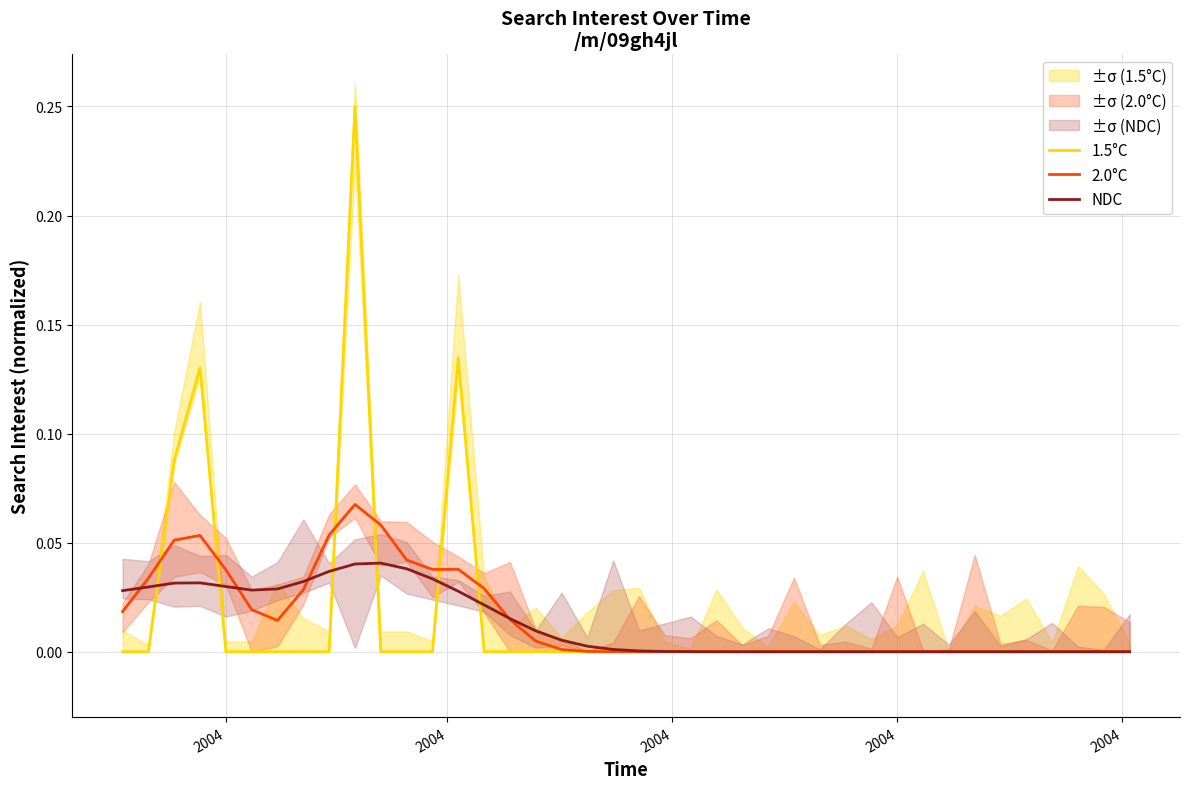

What are all the series names shown in the legend?

1.5°C, 2.0°C, NDC